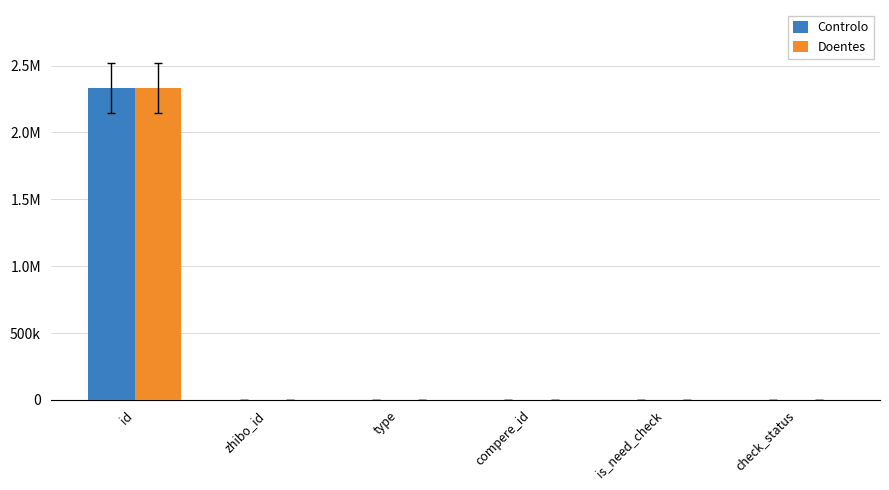

What are all the series names shown in the legend?

Controlo, Doentes